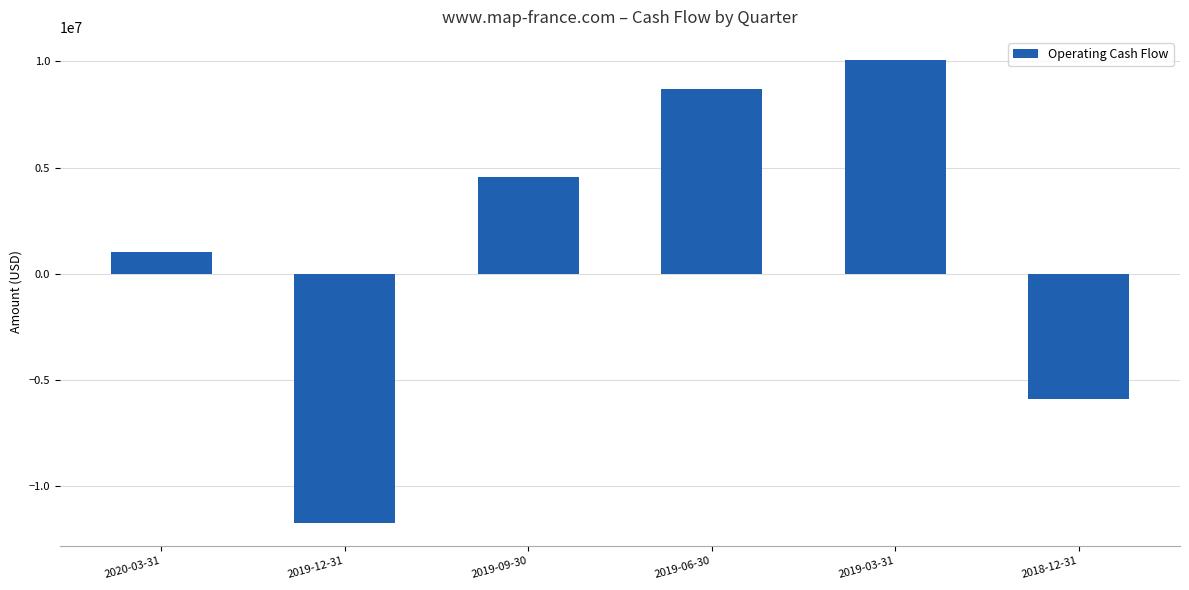

Which has a higher value, 2019-03-31 or 2019-09-30?

2019-03-31